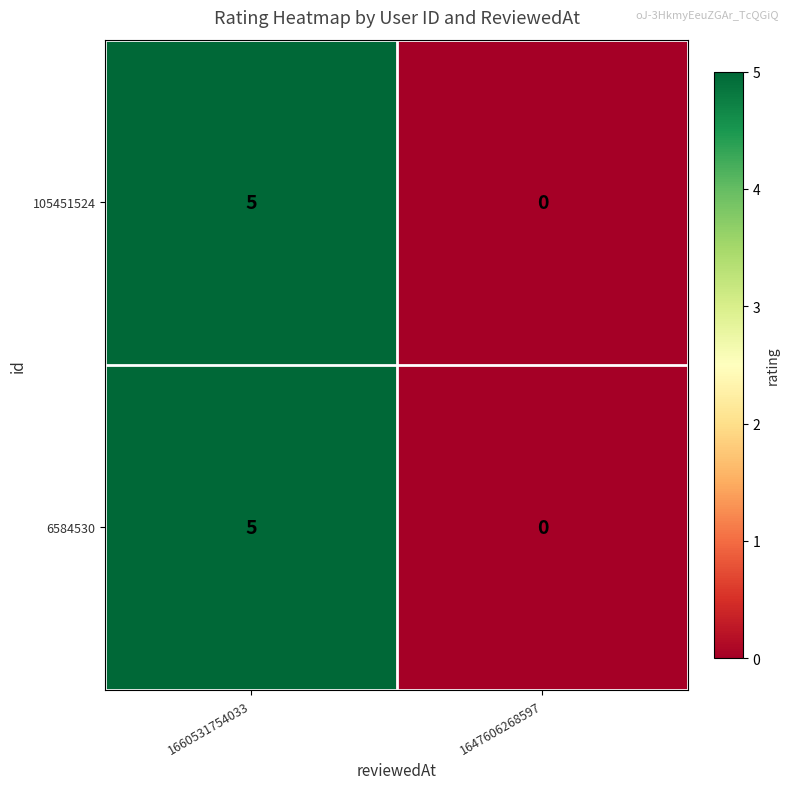

True or false: 105451524 has a value of 0 at 1647606268597.

True